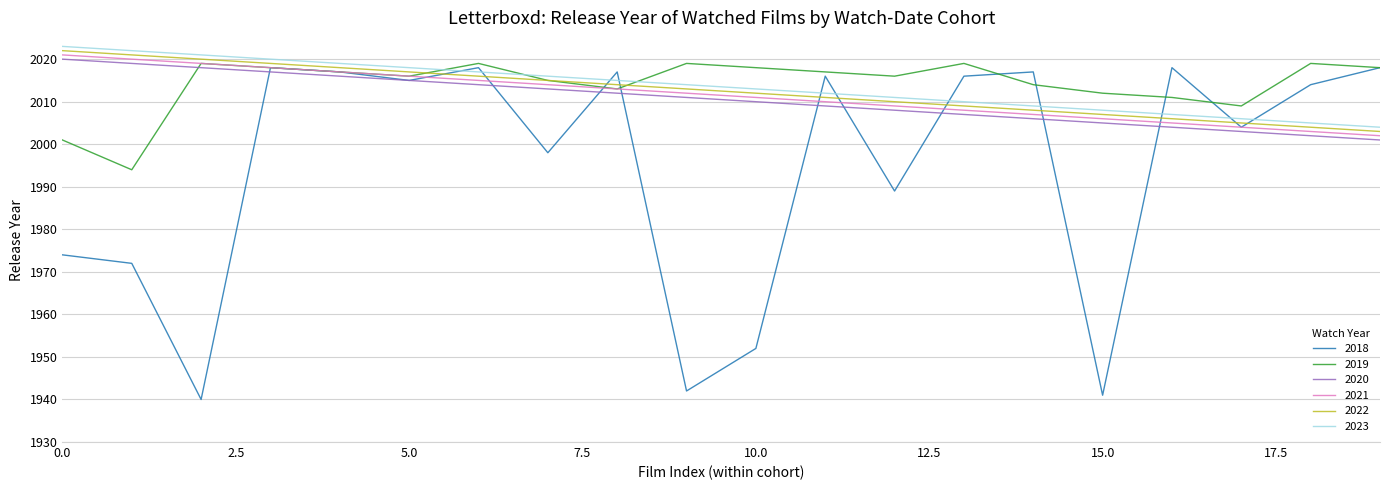

True or false: 2020 and 2021 intersect in this chart.

False